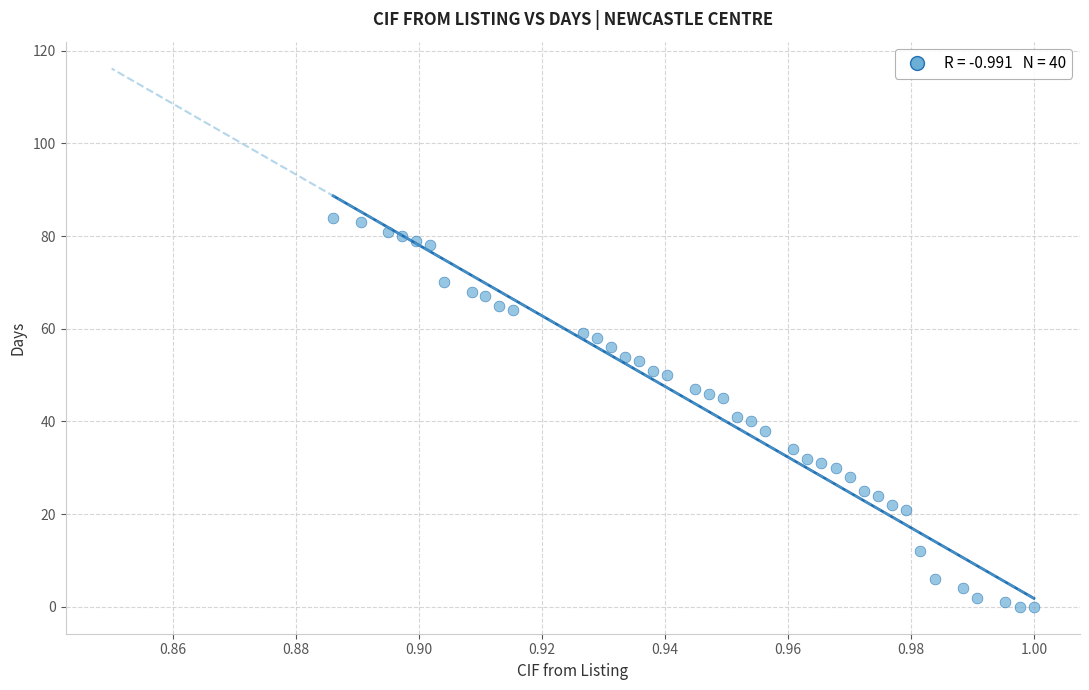

What is the range of Y values (max minus min)?

84